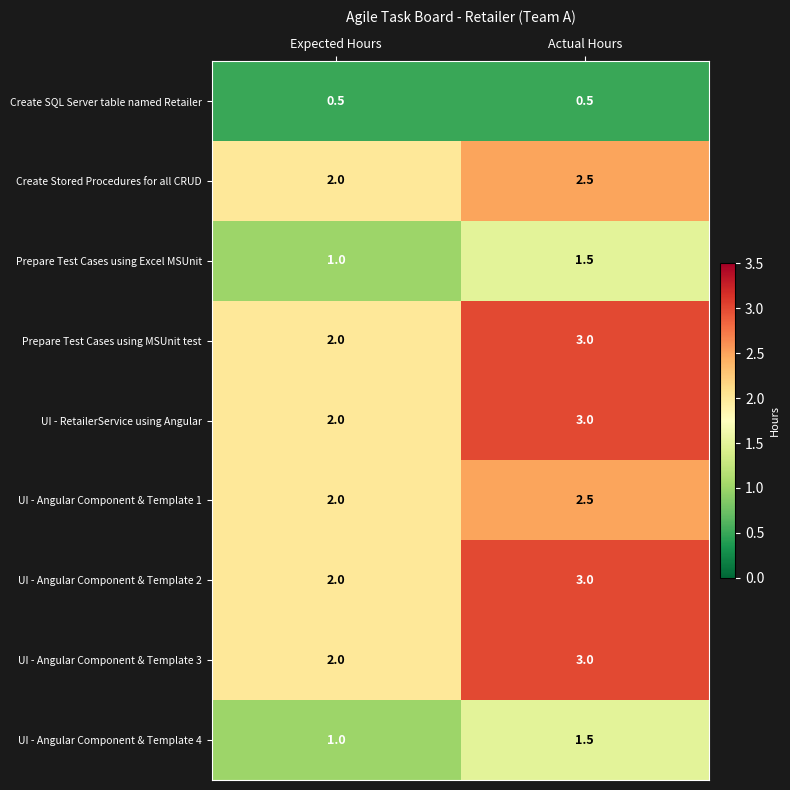

Reading right to left, transcribe all the data shown in this chart.

Create SQL Server table named Retailer: Actual Hours=0.5	Expected Hours=0.5
Create Stored Procedures for all CRUD: Actual Hours=2.5	Expected Hours=2.0
Prepare Test Cases using Excel MSUnit: Actual Hours=1.5	Expected Hours=1.0
Prepare Test Cases using MSUnit test: Actual Hours=3.0	Expected Hours=2.0
UI - RetailerService using Angular: Actual Hours=3.0	Expected Hours=2.0
UI - Angular Component & Template 1: Actual Hours=2.5	Expected Hours=2.0
UI - Angular Component & Template 2: Actual Hours=3.0	Expected Hours=2.0
UI - Angular Component & Template 3: Actual Hours=3.0	Expected Hours=2.0
UI - Angular Component & Template 4: Actual Hours=1.5	Expected Hours=1.0